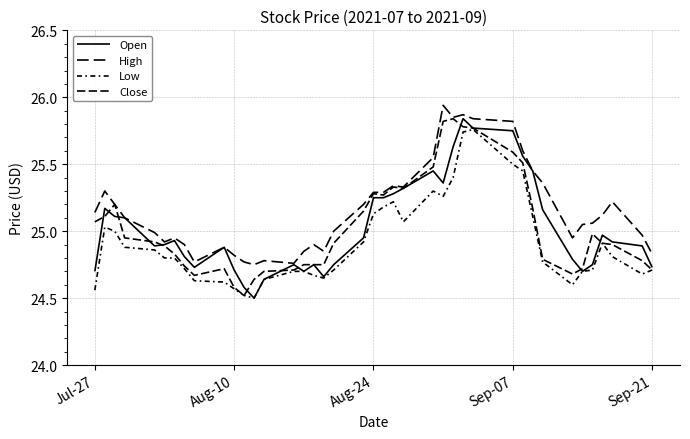

Is this an area chart (filled region under the line)?

No